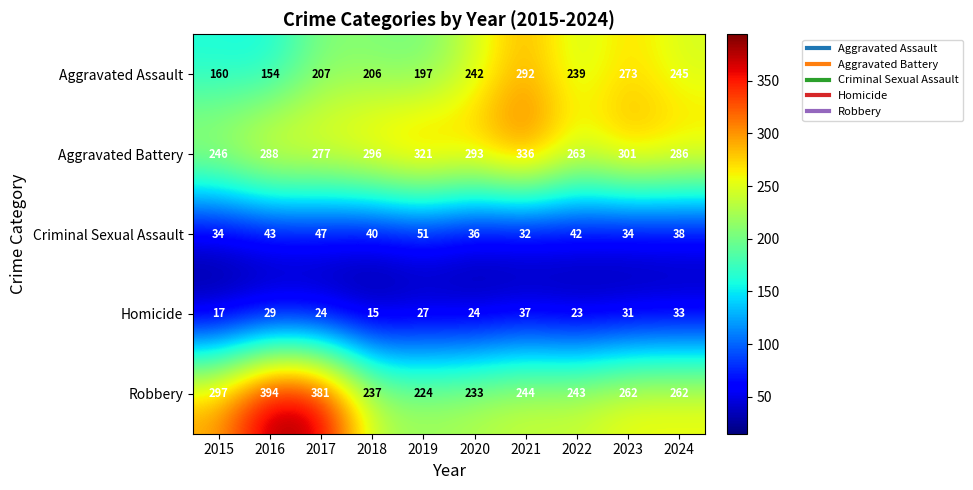

Which category has the highest value across all series?

2016